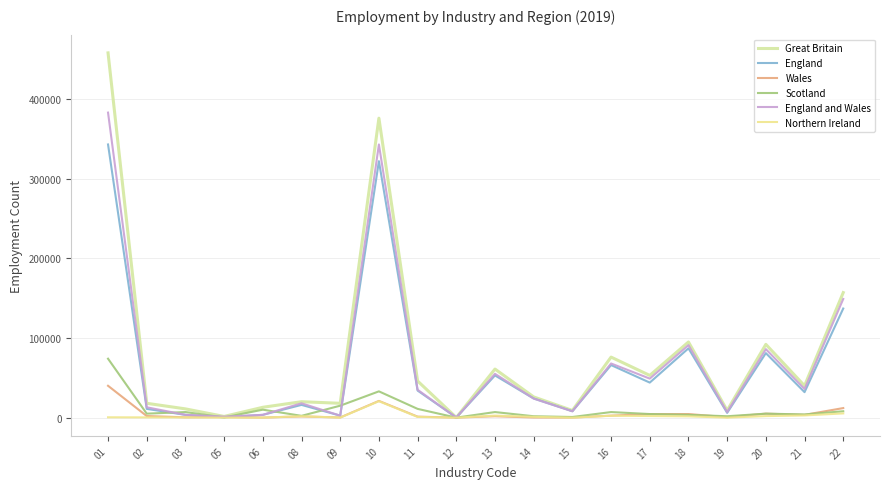

True or false: England has a value of 230572 at 01.

False